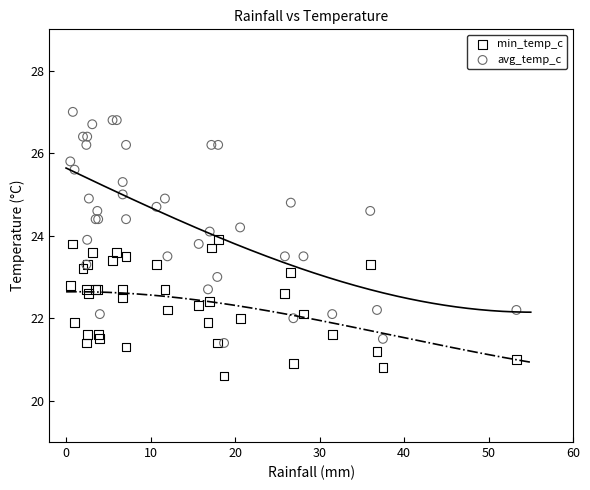

Which series has the widest spread of Y values?

avg_temp_c